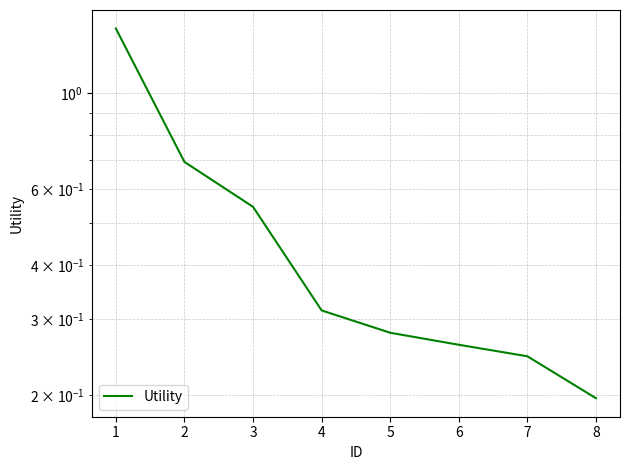

What is the maximum value shown in the chart?

1.4